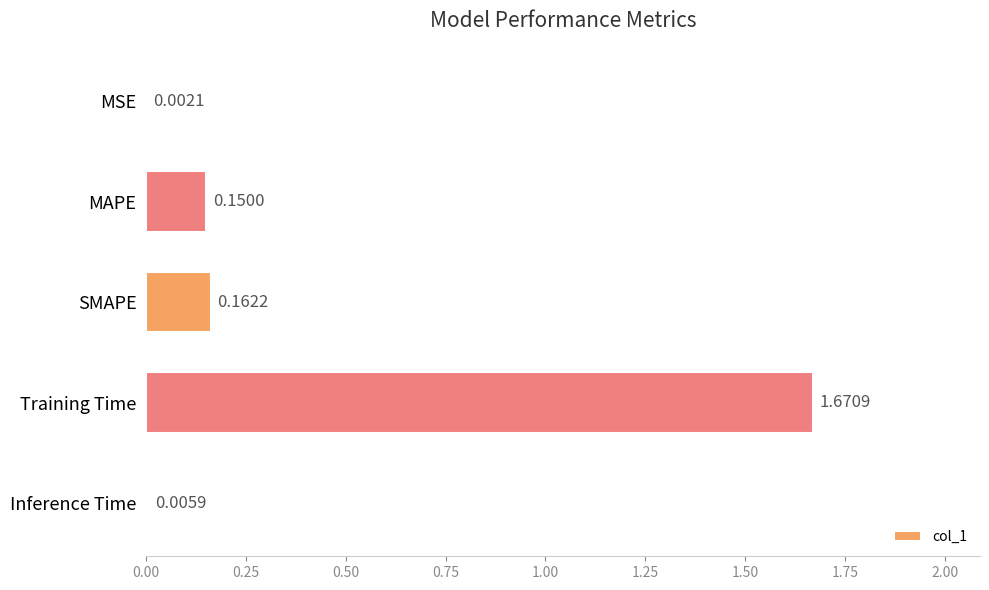

Between SMAPE and MAPE, which is larger?

SMAPE